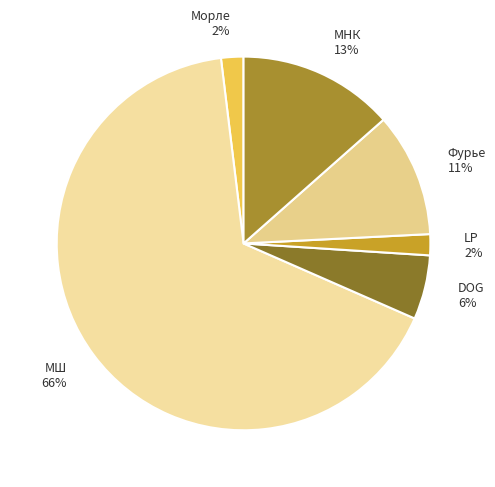

True or false: DOG accounts for 6% of the total.

True